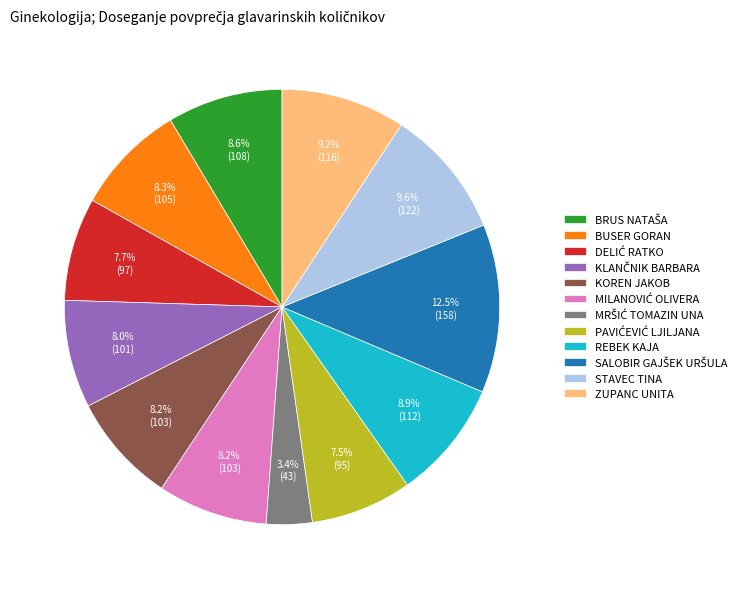

Does any single category account for the majority?

No